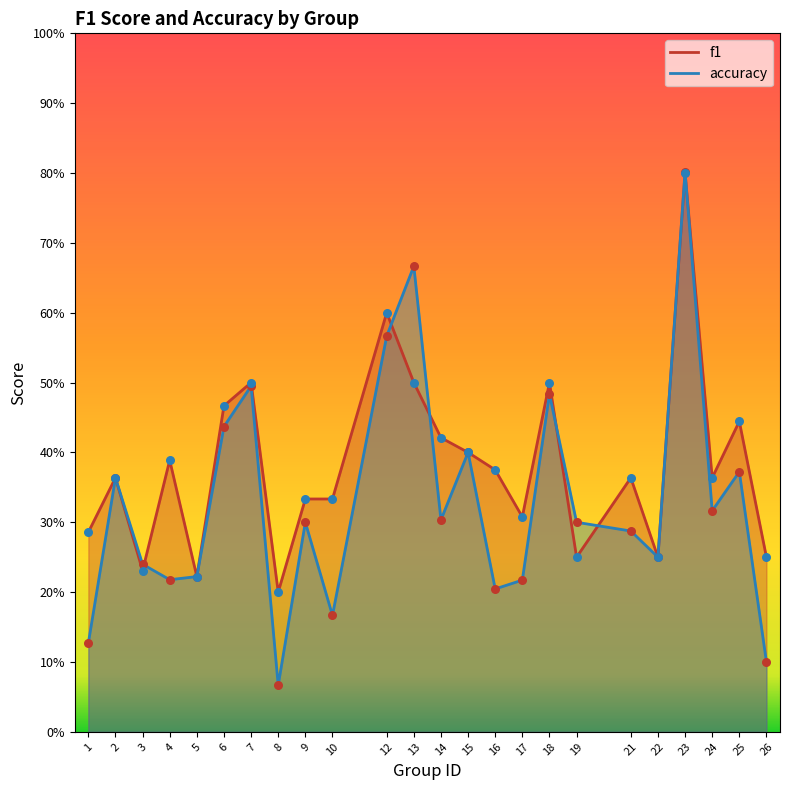

At how many categories does at least one series exceed 0?

24